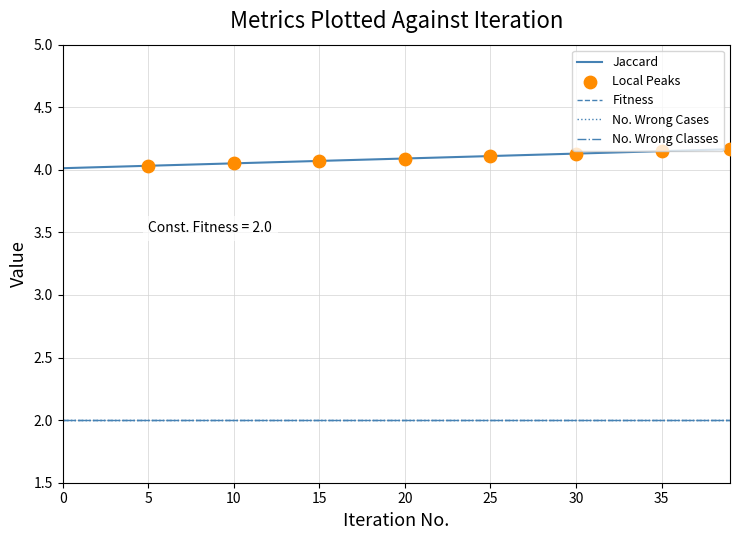

At how many categories does at least one series exceed 3?

40